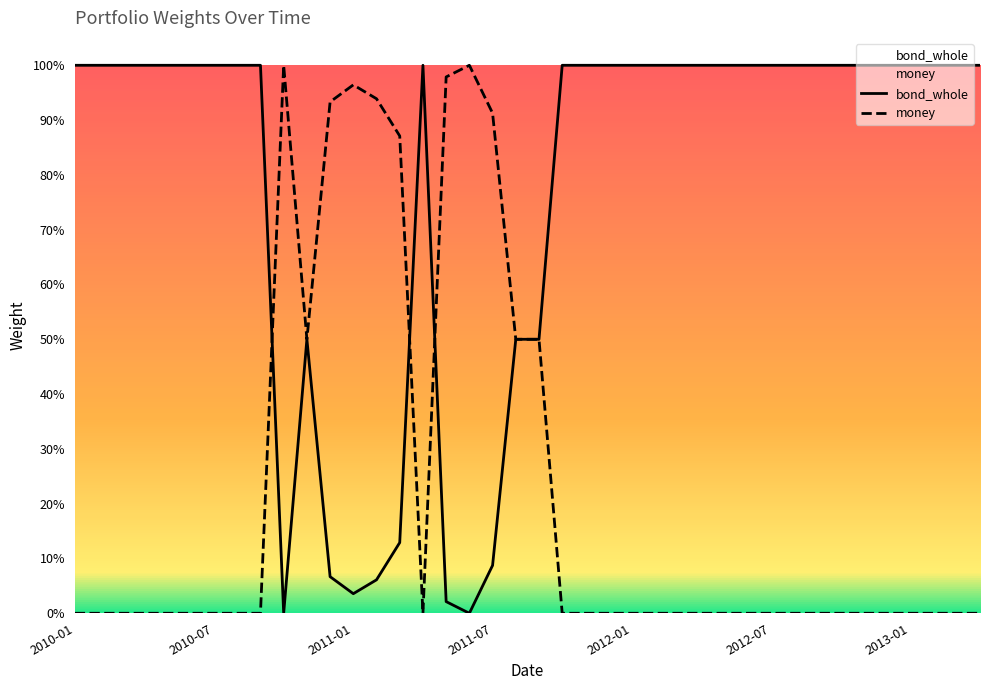

What is the difference between the second highest and minimum values in the money series?

1.0